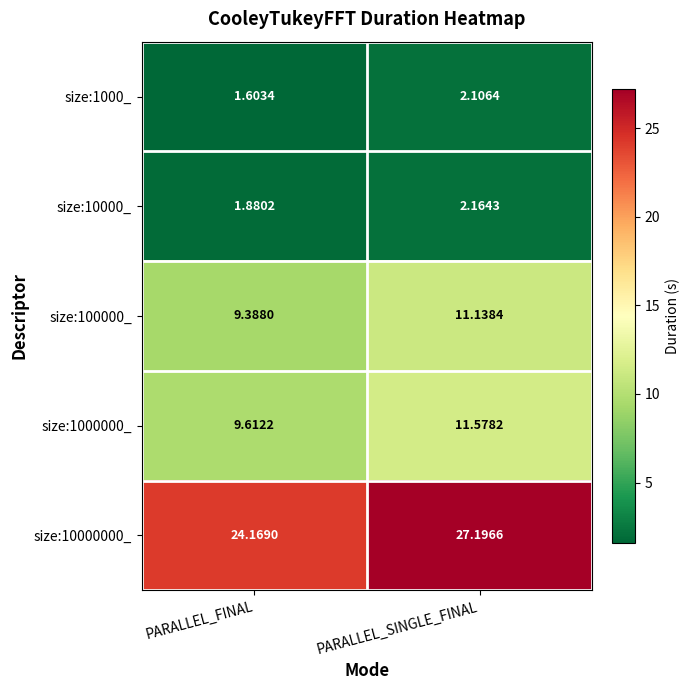

Where is size:100000_ nearest to the value 10?

PARALLEL_FINAL